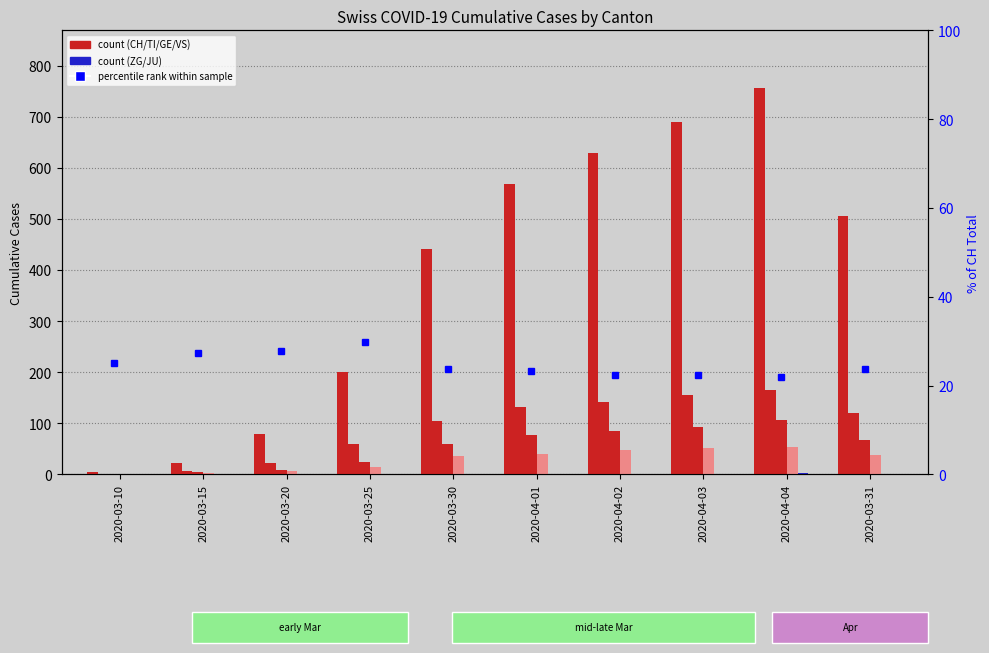

What is the sum of all CH values?

3899